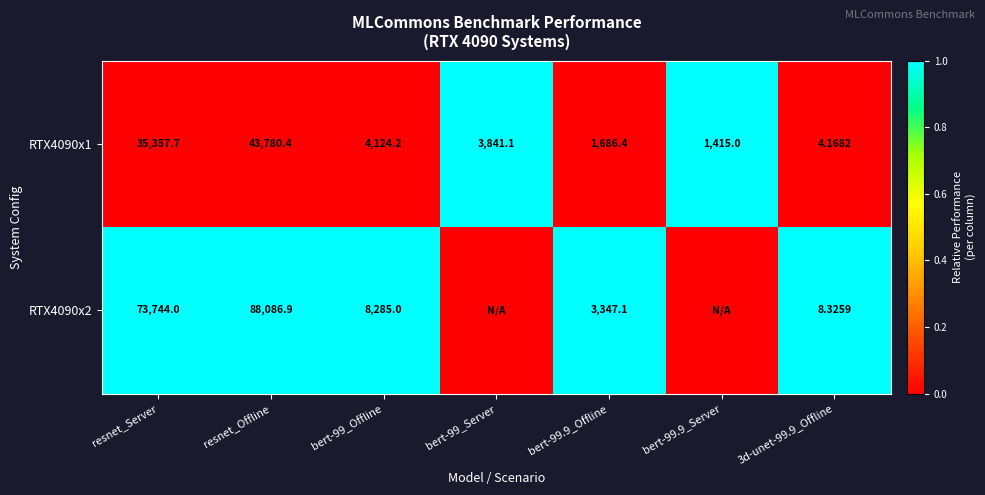

Is it true that RTX4090x2 equals 1 at resnet_Offline?

False